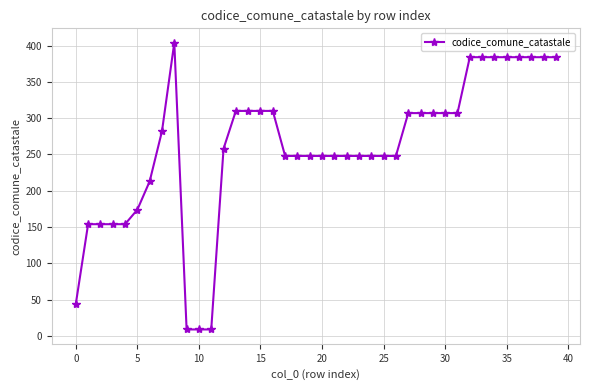

True or false: the data has more than 0 interior local peaks.

True